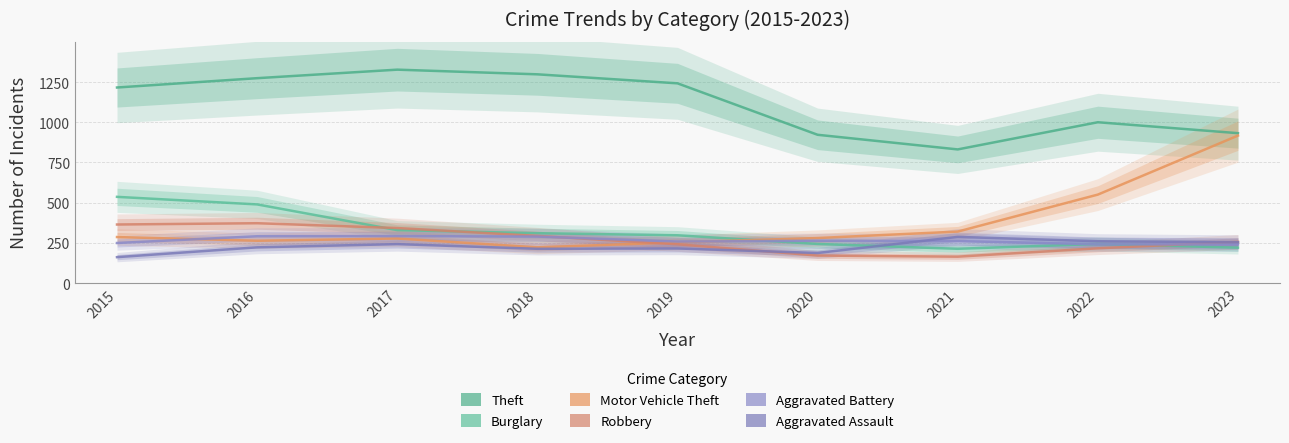

True or false: Motor Vehicle Theft and Robbery intersect in this chart.

True